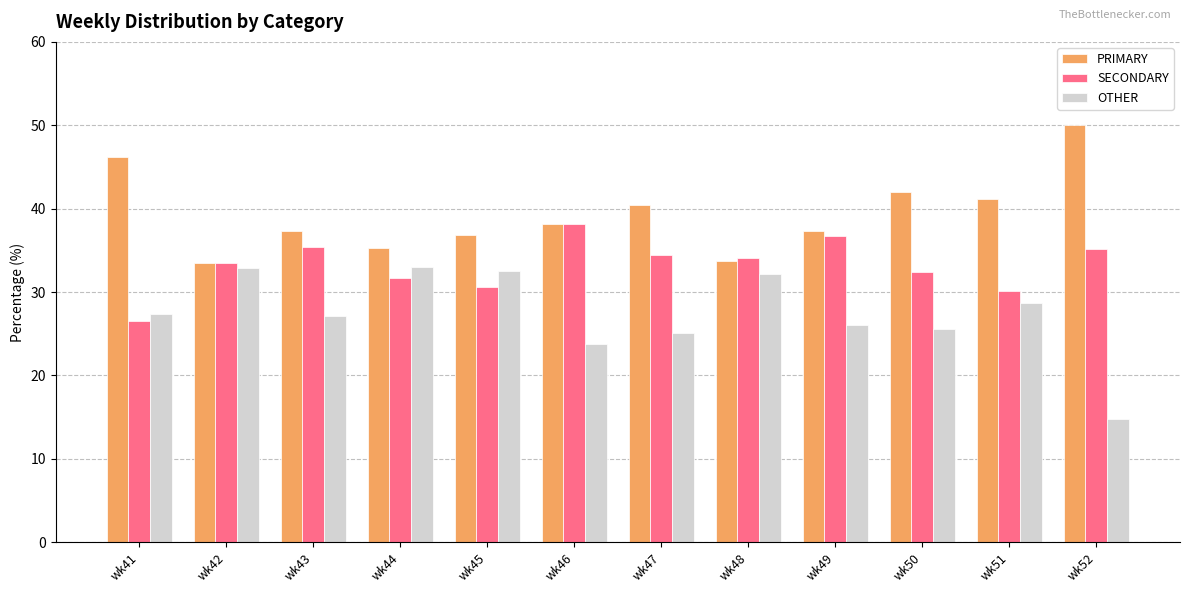

What is the lowest value of the OTHER series?

14.8